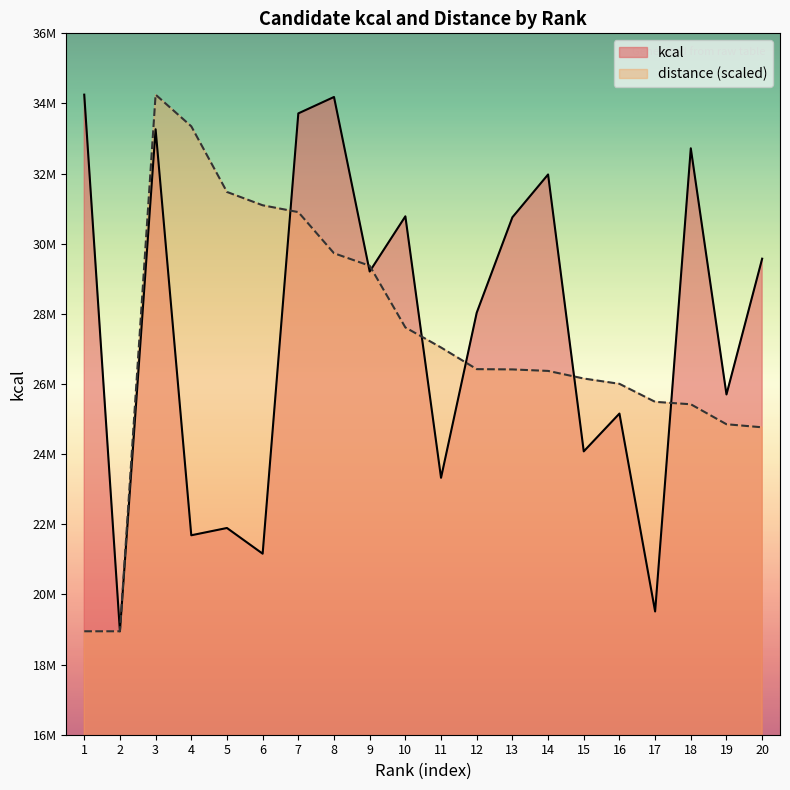

Is it true that kcal equals 19271217.2 at 2?

True